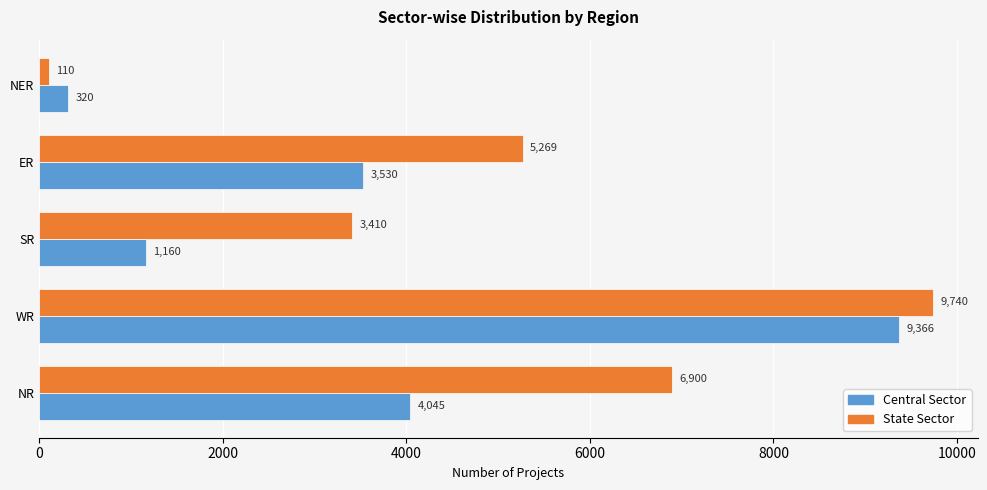

How many State Sector values are between 3410 and 6900?

3